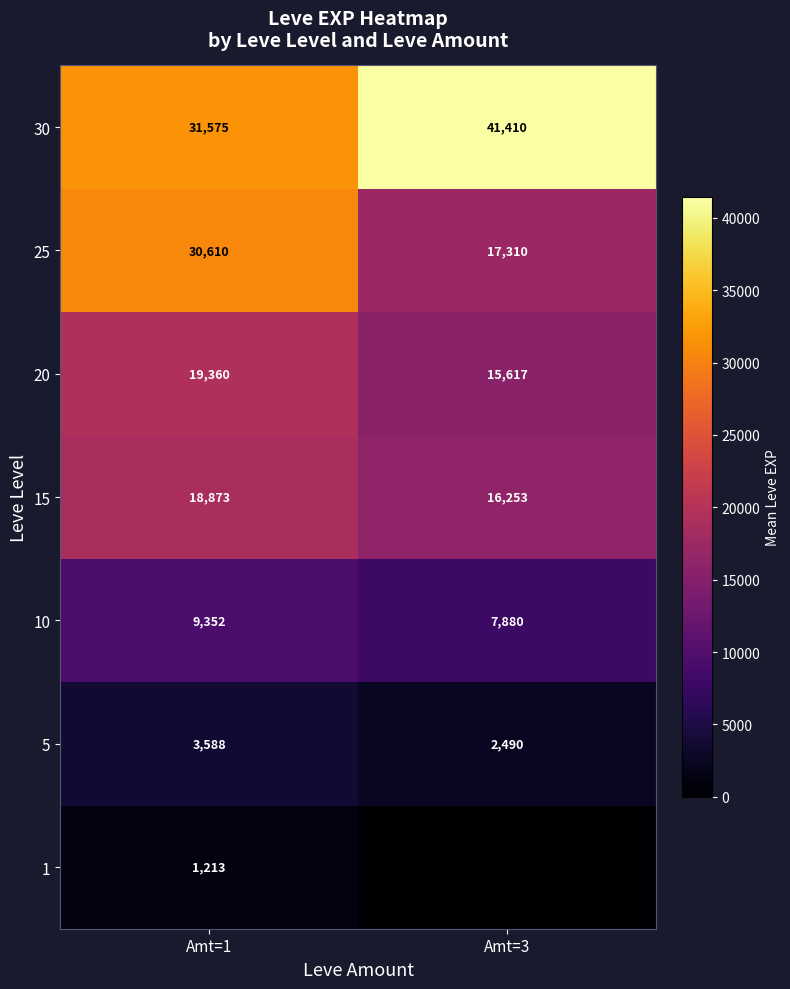

What is the spread (max minus min) of values at Amt=3?

41410.0